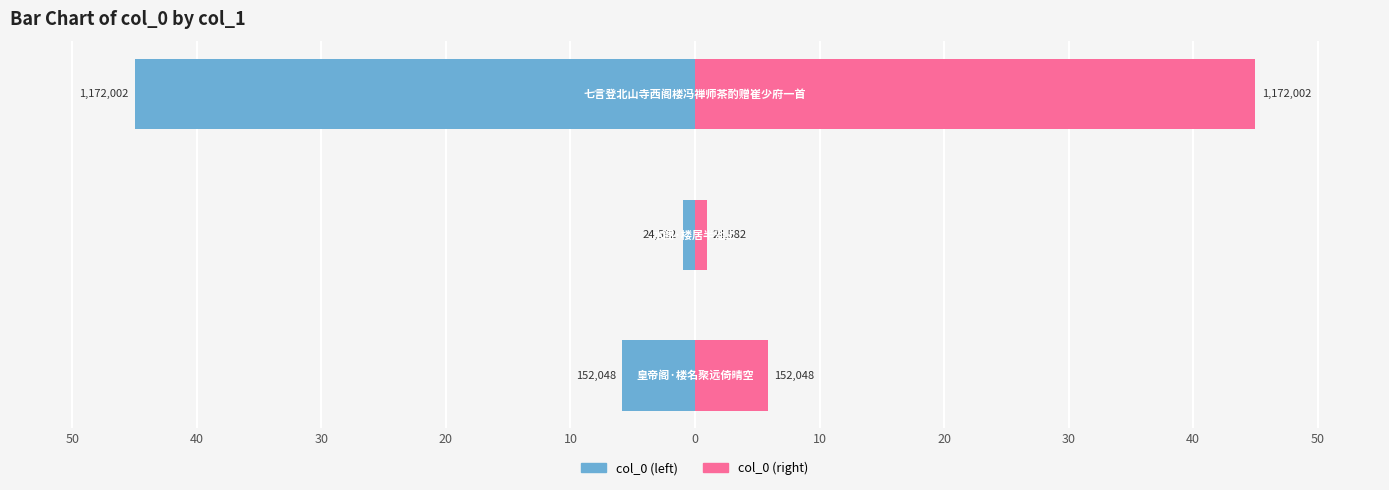

At which category does the chart reach its minimum across all series?

水阁·楼居半池上